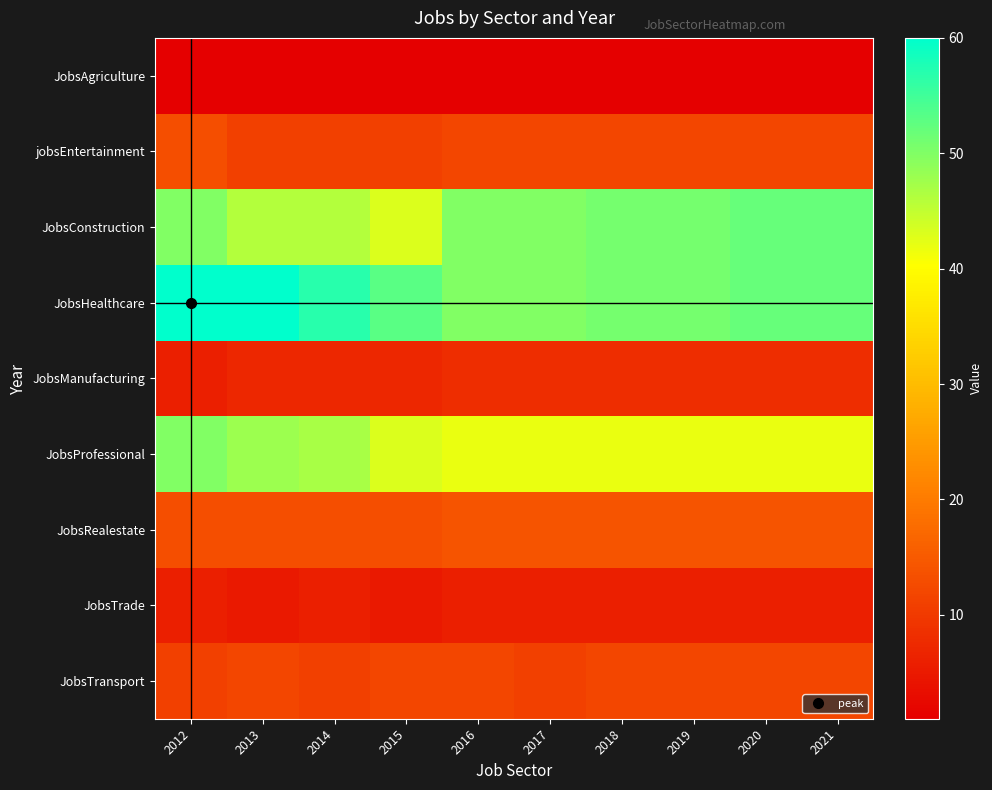

Between 2019 and 2015, which is larger?

2019